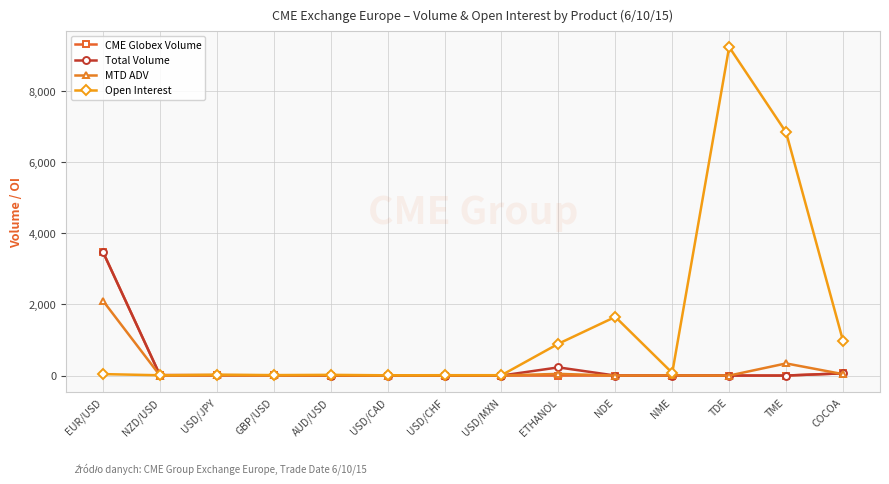

What is the label of the 8th point from the left?

USD/MXN